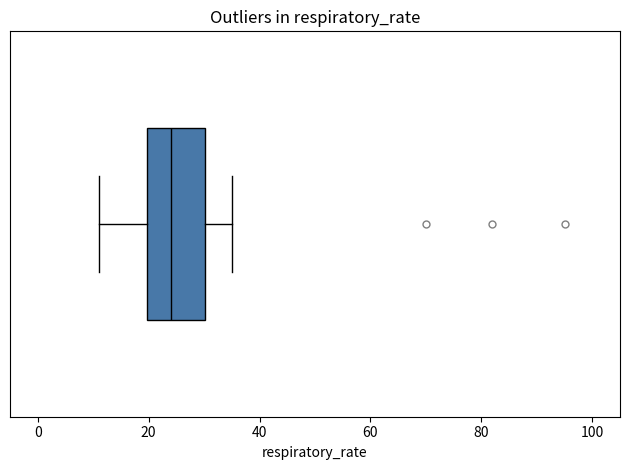

Read this box plot against the x-axis: the position of the median line, the range covered by the box, and the ends of both whiskers. The values are not printed on the chart, so give them approximately, as read against the axis.

median 24, box 20 to 30, whiskers 12 to 36